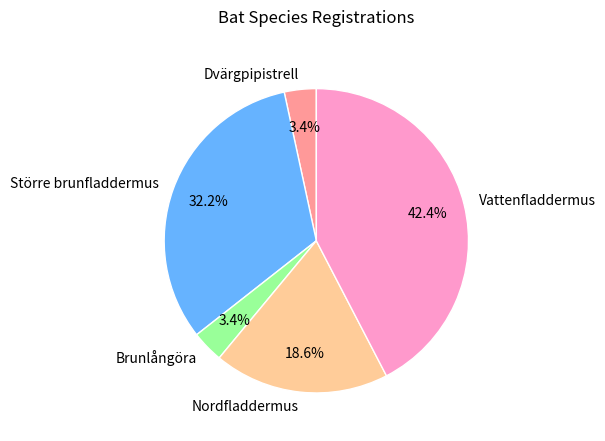

What is the total percentage of Större brunfladdermus and Dvärgpipistrell?

35.6%